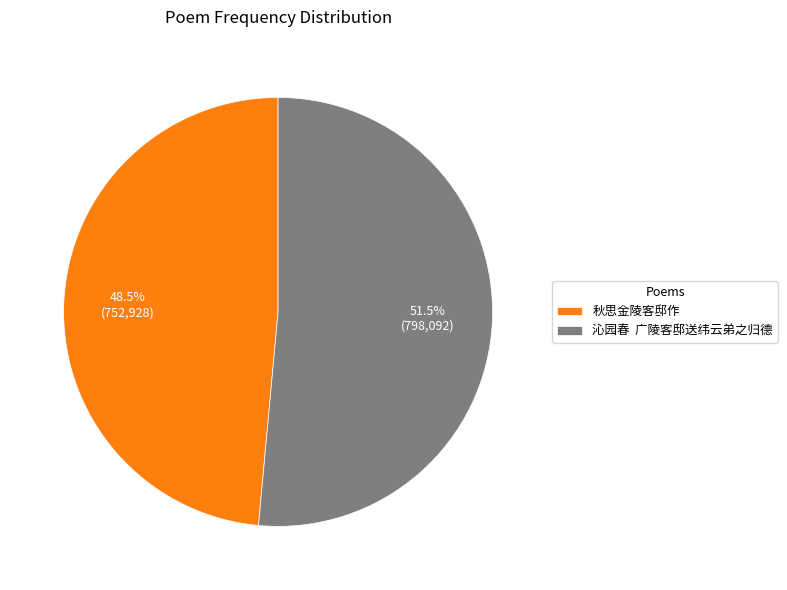

What percentage do 秋思金陵客邸作 and 沁园春 广陵客邸送纬云弟之归德 together represent?

100.0%